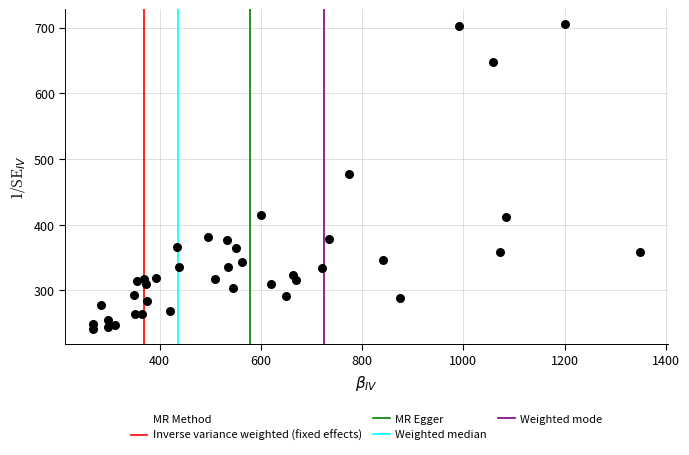

What is the range of X values (max minus min)?

1082